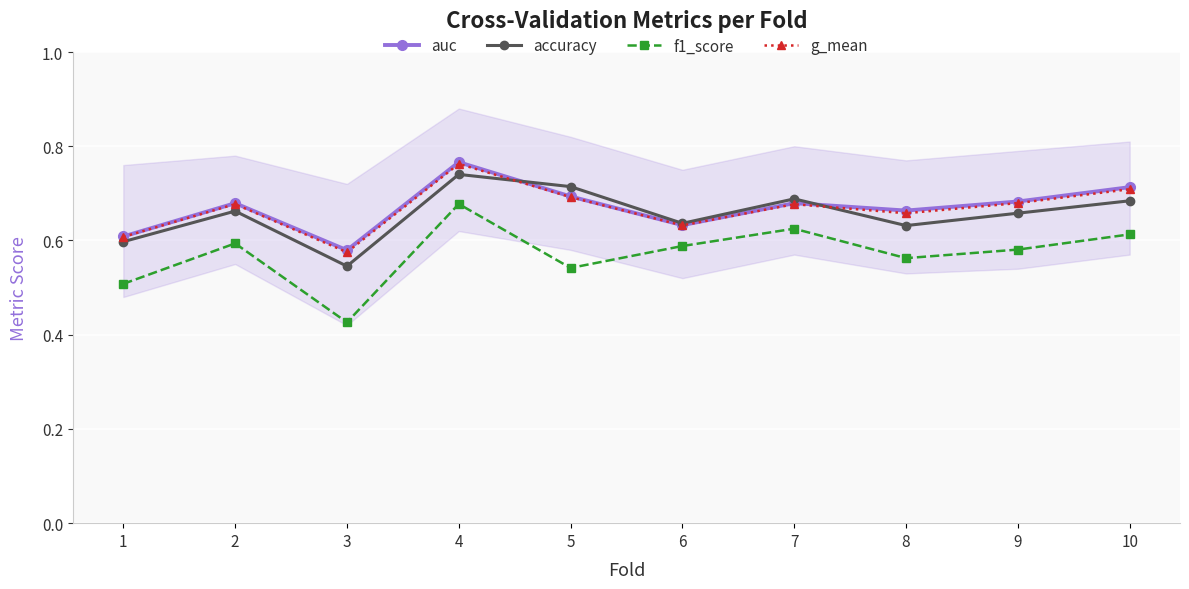

What is the sum of all g_mean values?

6.7